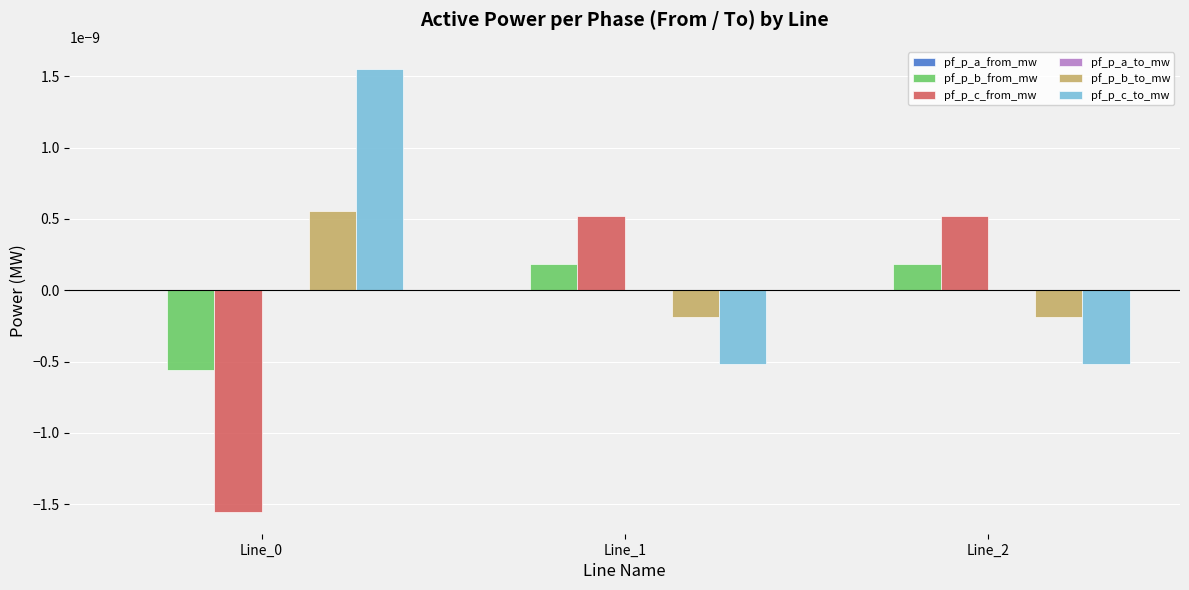

How many data points does each series have?

3